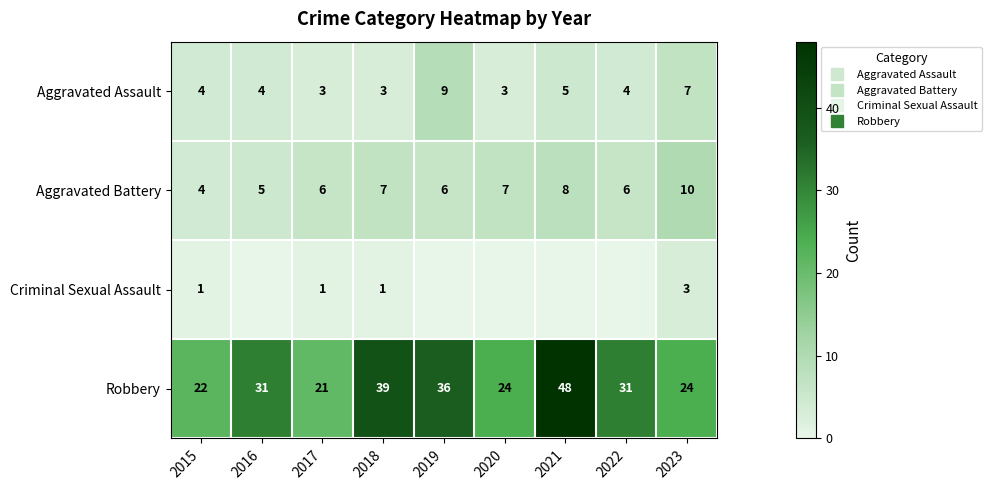

Which has a higher value, 2021 or 2015?

2021